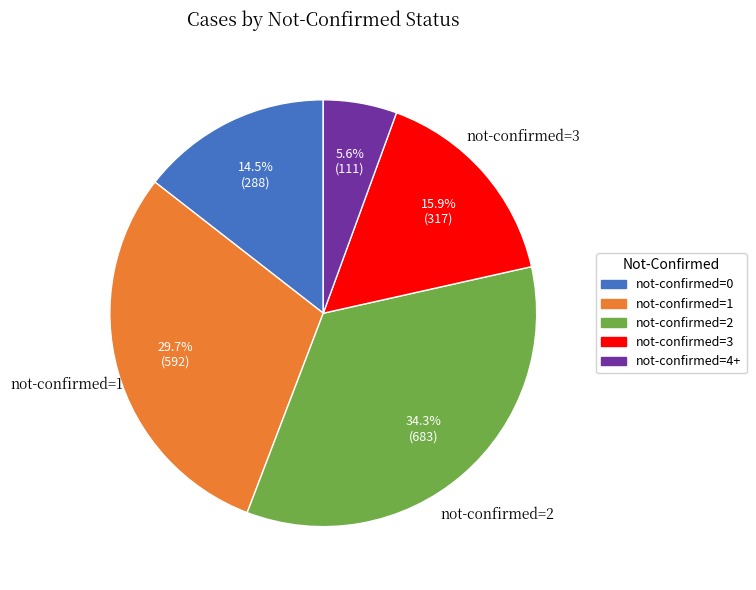

Approximately how many times larger is the value at not-confirmed=2 compared to not-confirmed=0?

2.4